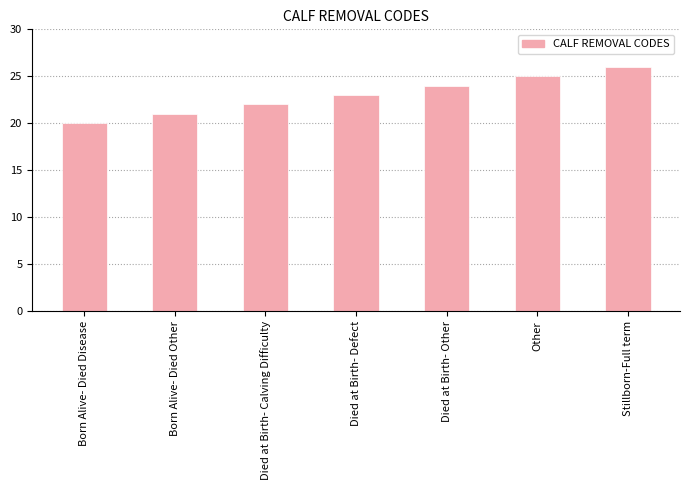

How many data points are less than 23?

3